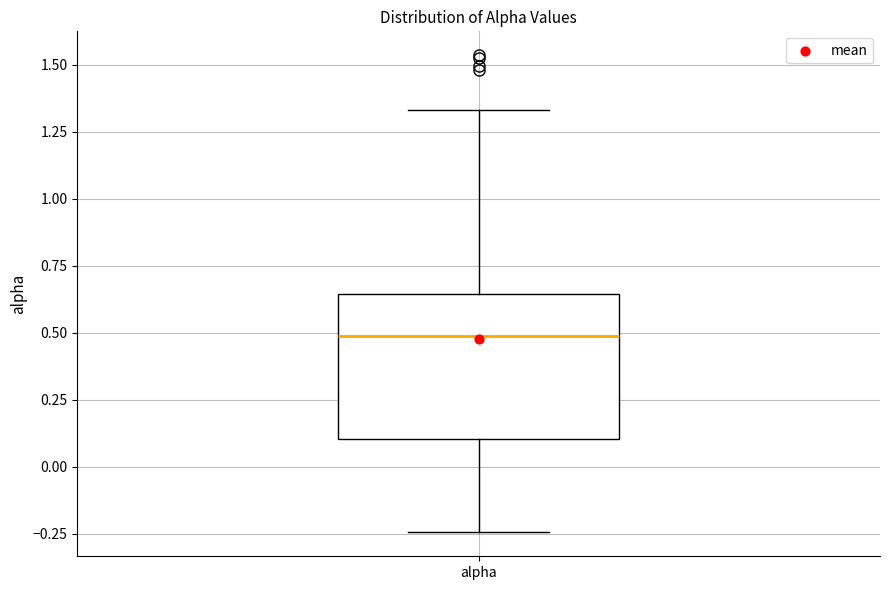

Transcribe this box plot: give where the median line is, the range the box spans, and where the two whiskers end, as read against the y-axis. The values are not printed on the chart, so give them approximately, as read against the axis.

median 0.50, box 0.10 to 0.65, whiskers -0.25 to 1.35